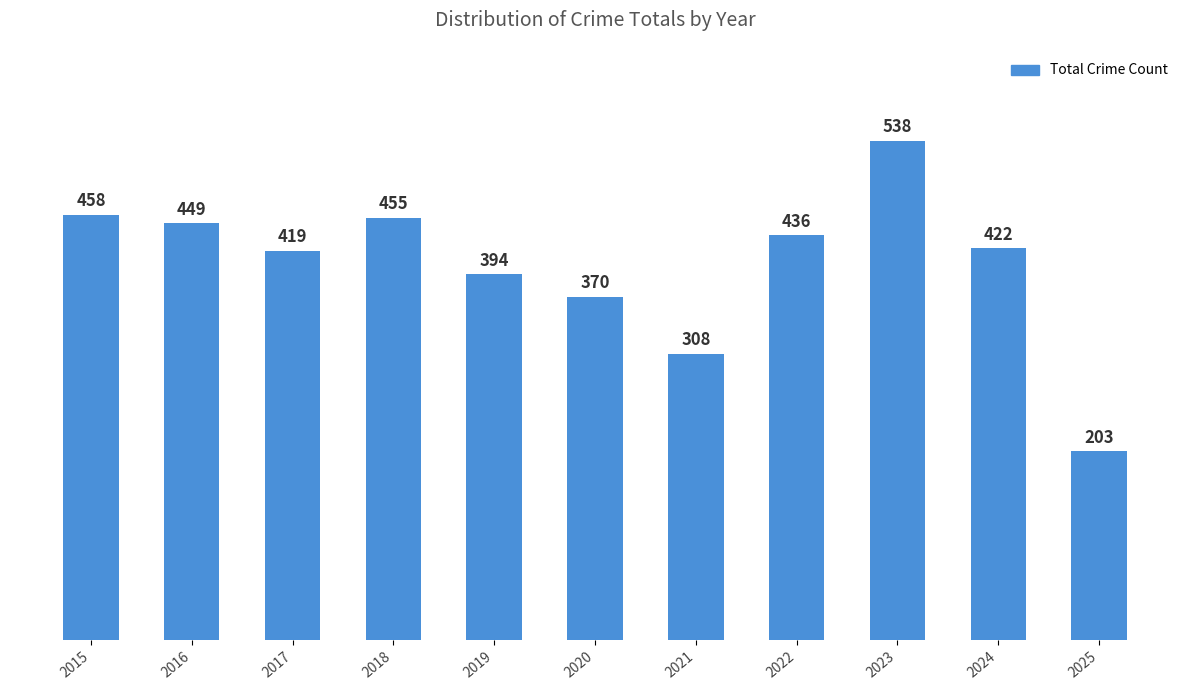

How many categories are shown in the chart?

11